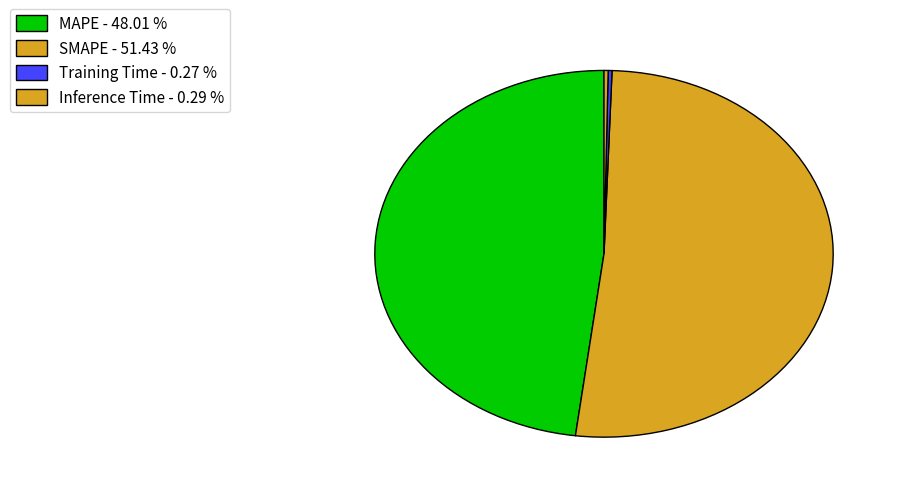

Is it true that Inference Time is 13% of the pie?

False